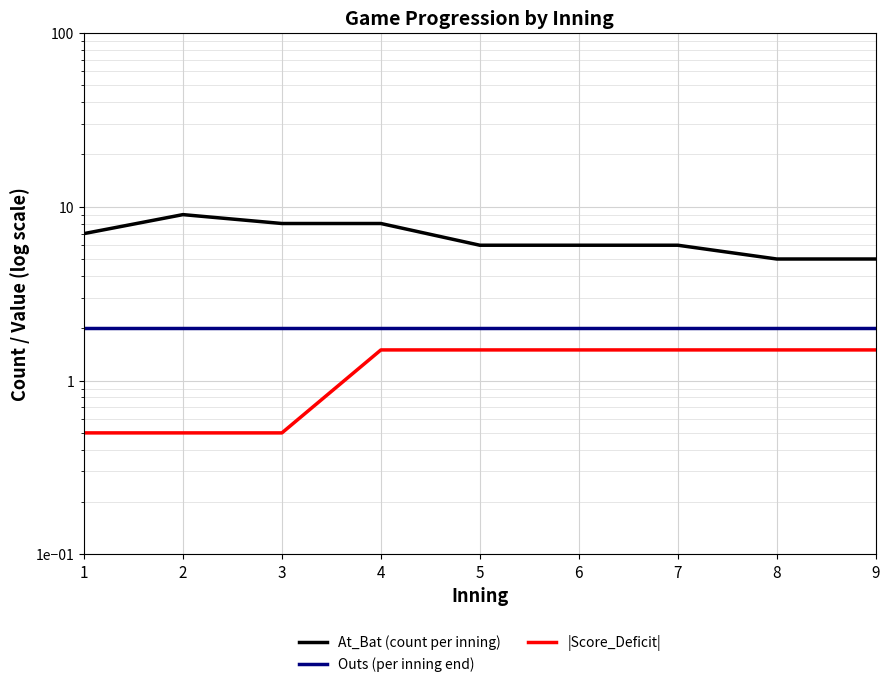

What is the value of the |Score_Deficit| point at the 2nd from the left?

0.5